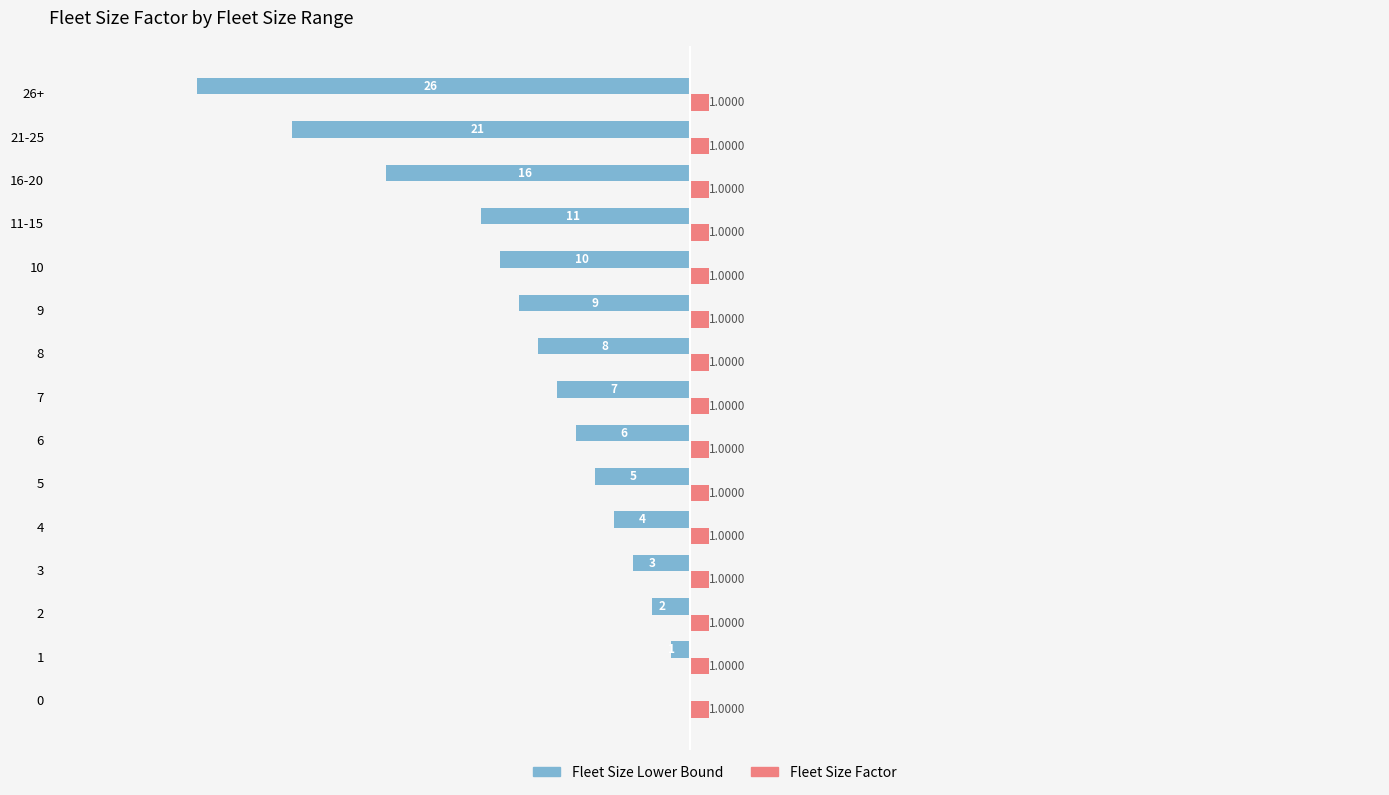

Which series changed the most between 9 and 21-25?

Fleet Size Lower Bound